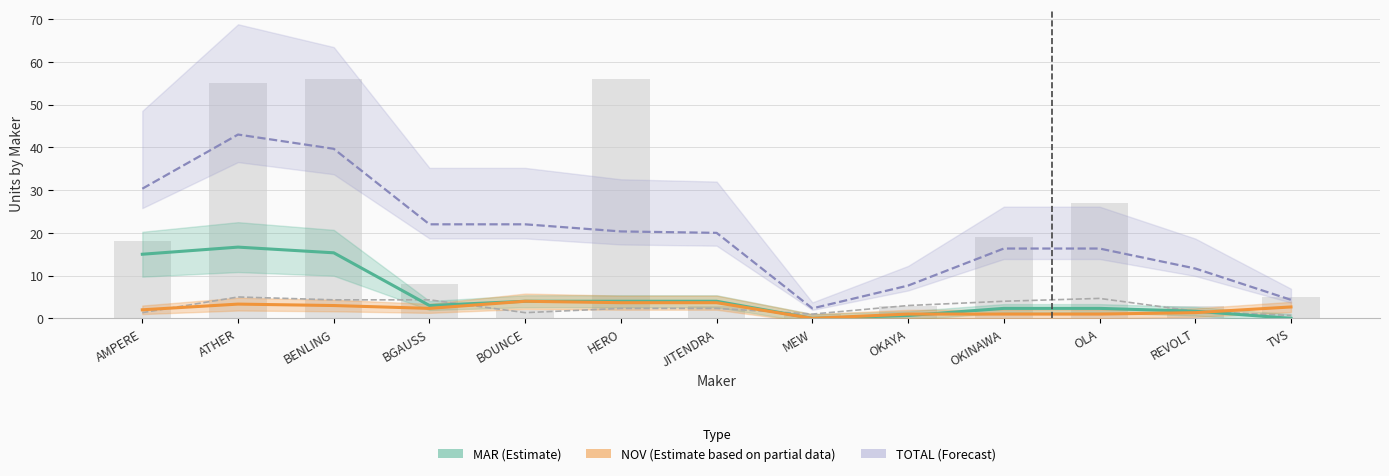

Which series has the largest total across all categories?

TOTAL (Forecast)